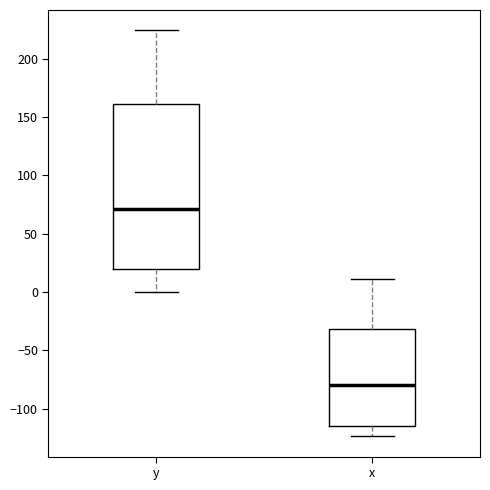

Which box's median line is the highest?

y